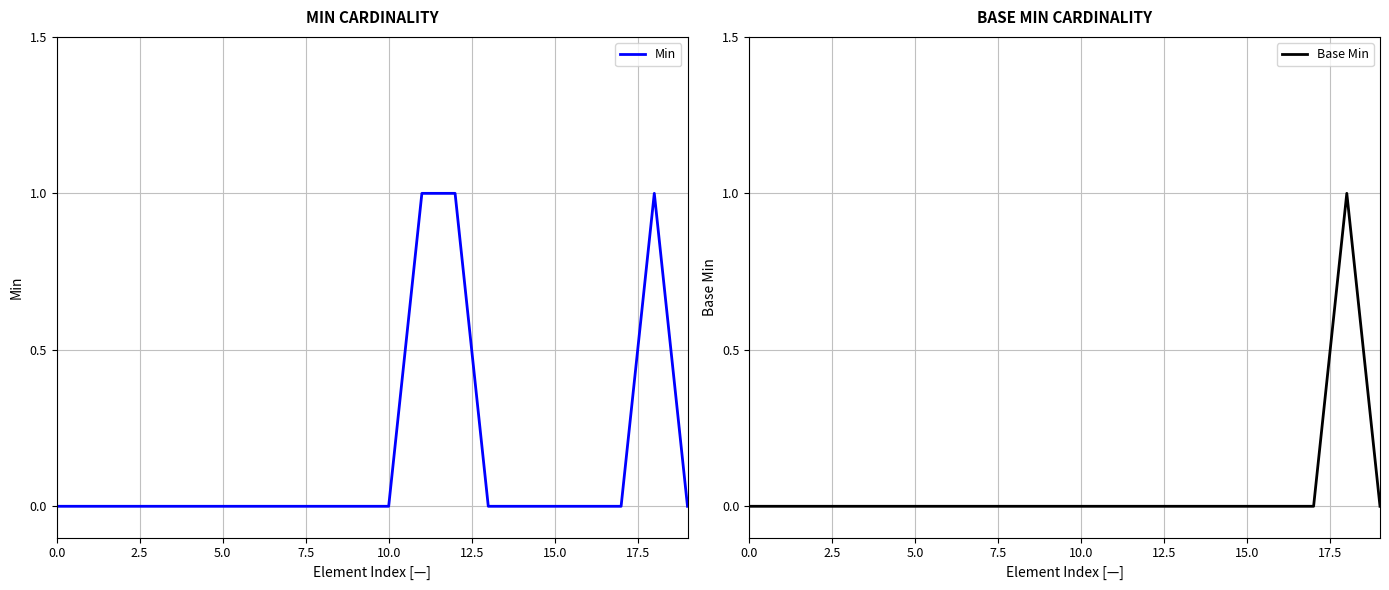

Does the chart display data point markers on the line(s)?

No